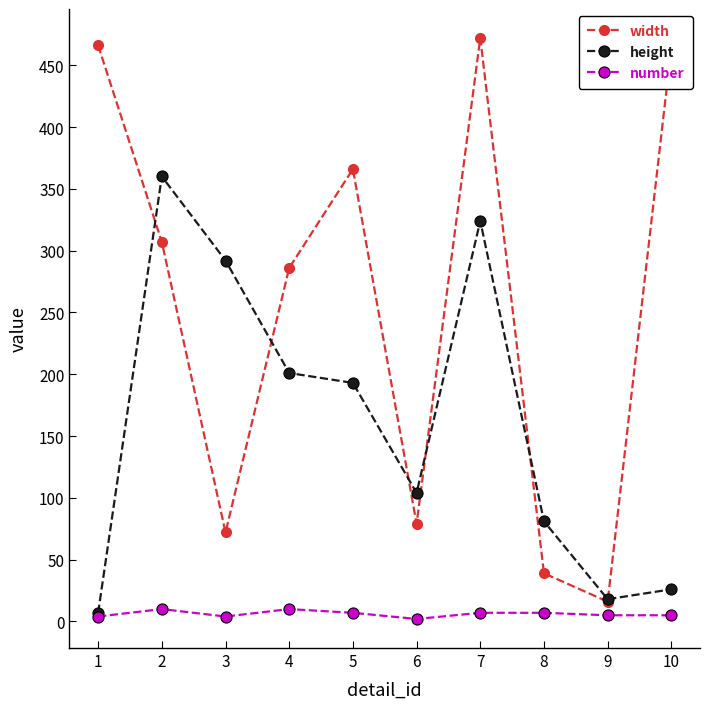

Rank the series by their average value, from highest to lowest.

width, height, number